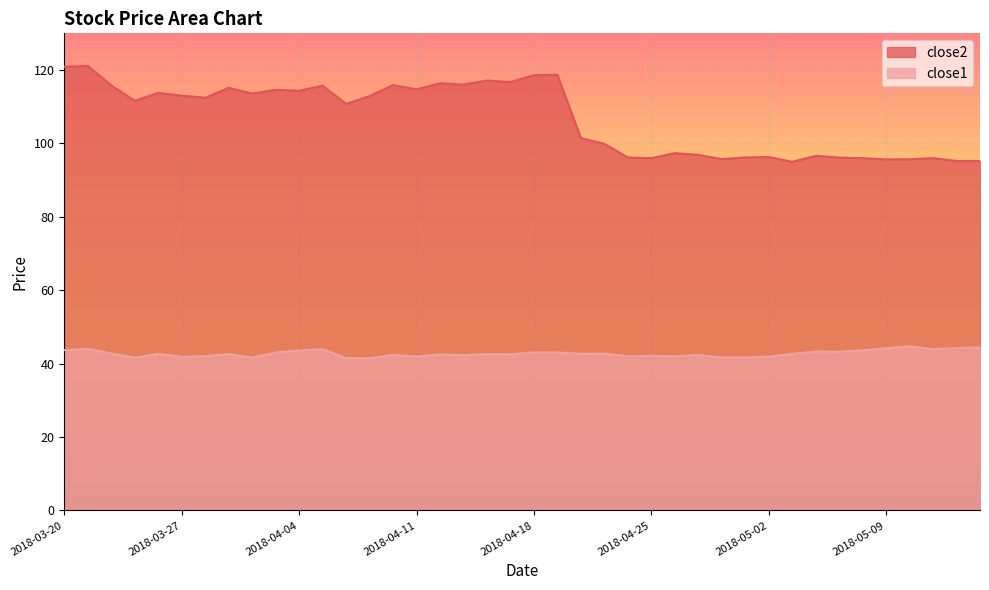

What is the label of the 2nd point from the left?

2018-03-21